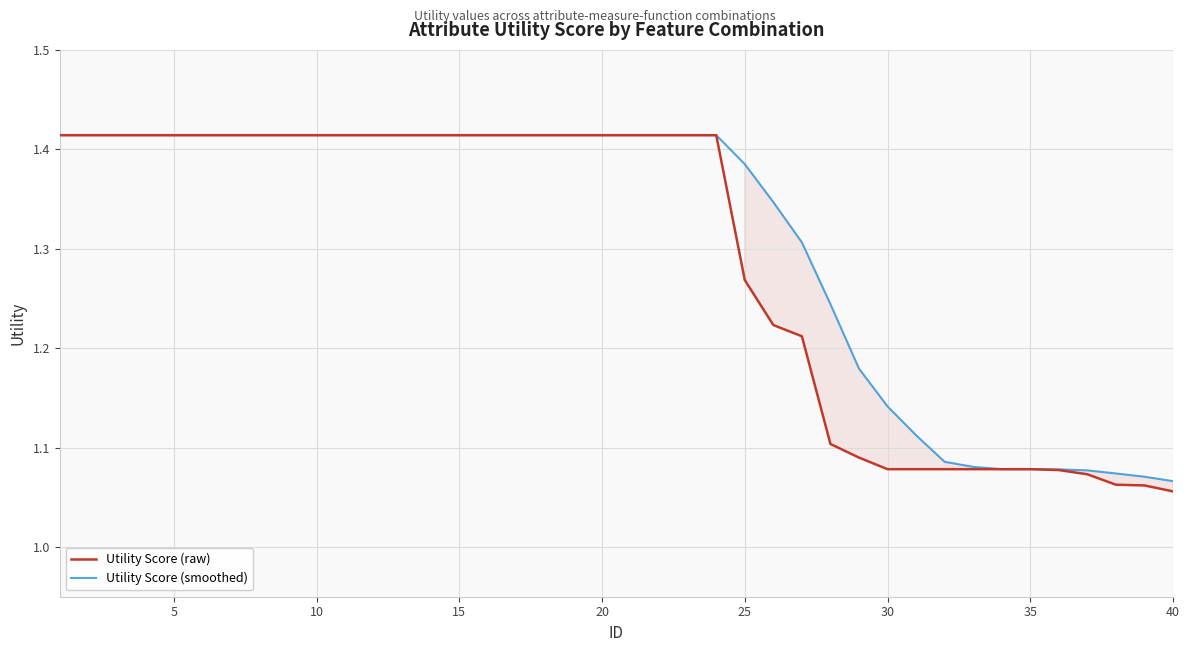

At how many categories does at least one series exceed 1?

40